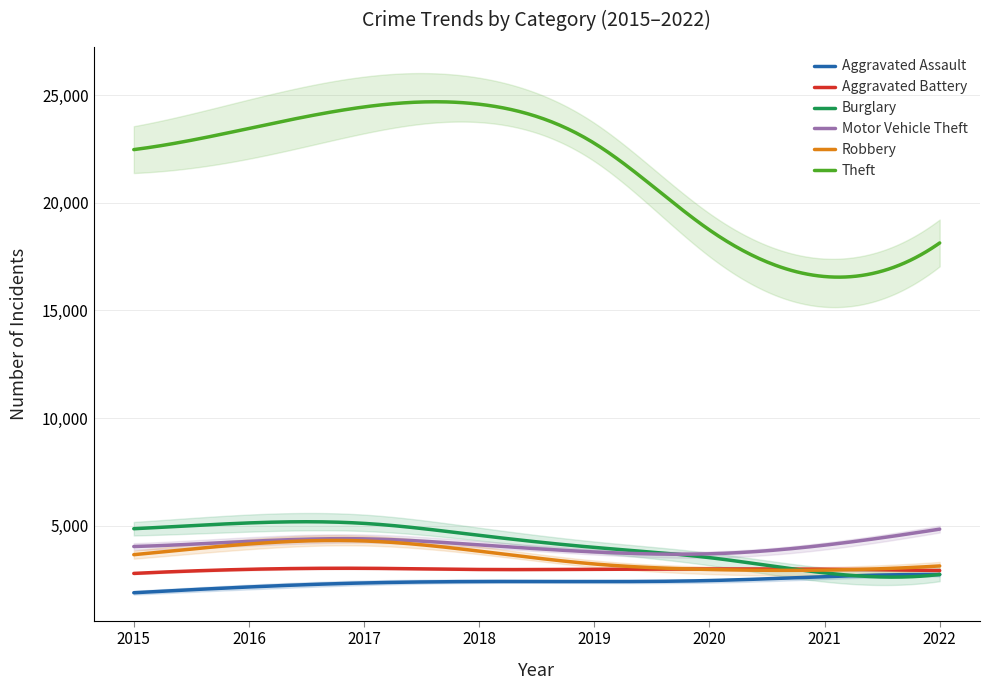

Where does the Aggravated Assault series first go above 2416?

2018